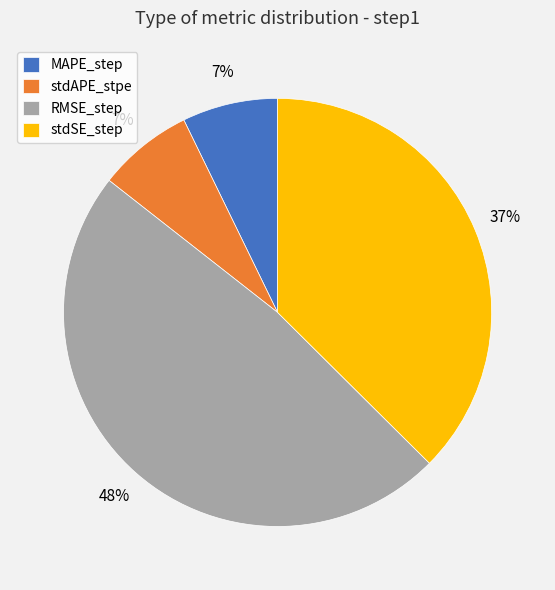

Does MAPE_step account for over 50% of the chart?

No